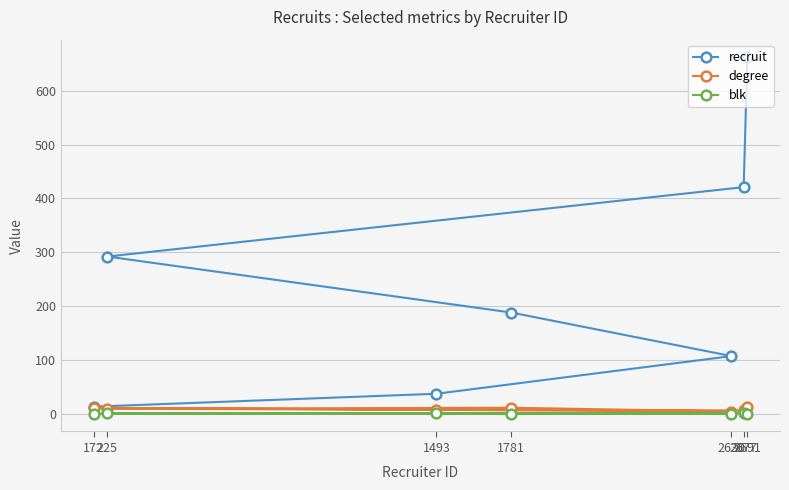

Which label corresponds to the smallest value in the chart?

172